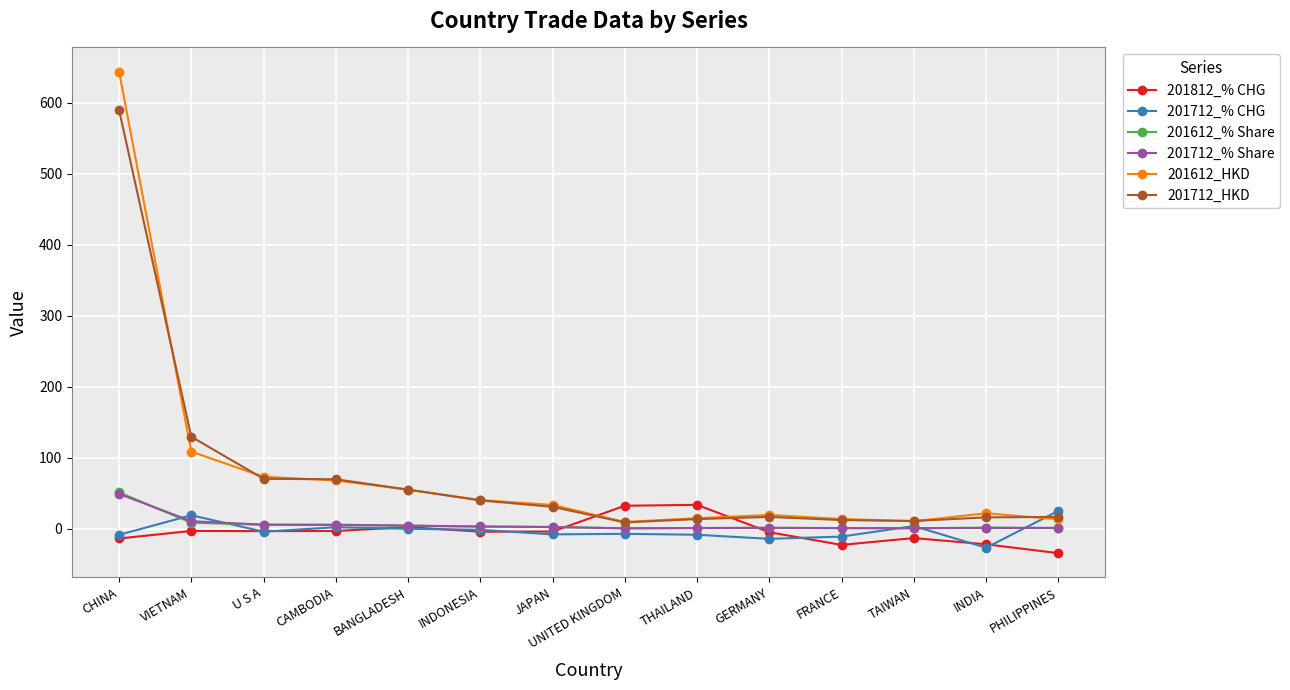

True or false: 201712_% CHG has more than 1 interior local peaks.

True